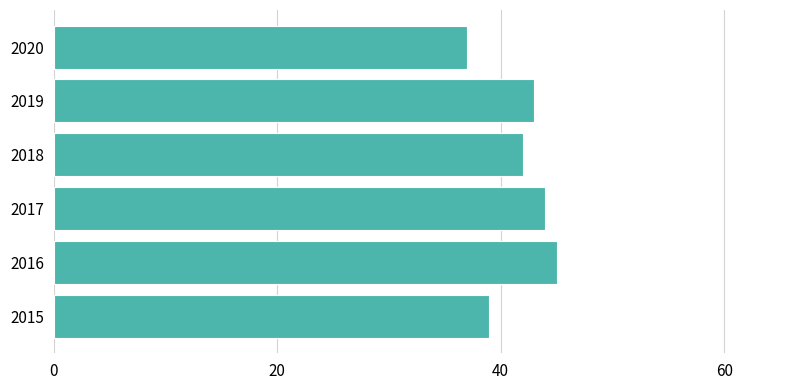

The chart shows a value of 39 at 2015. True or false?

True